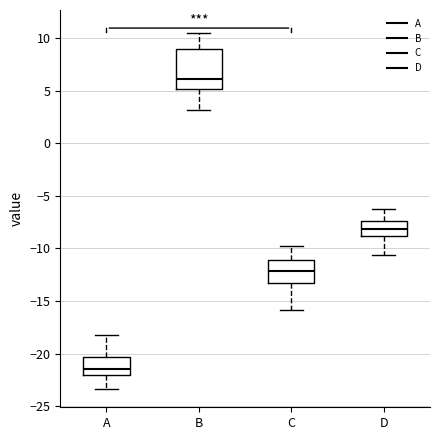

Which box is the tallest, from its lower edge to its upper edge?

B